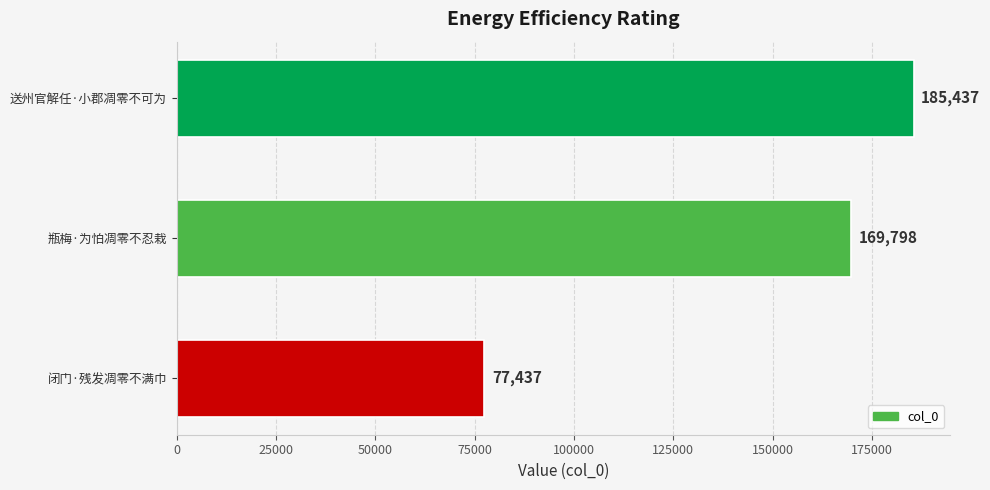

How many series are shown in this chart?

1